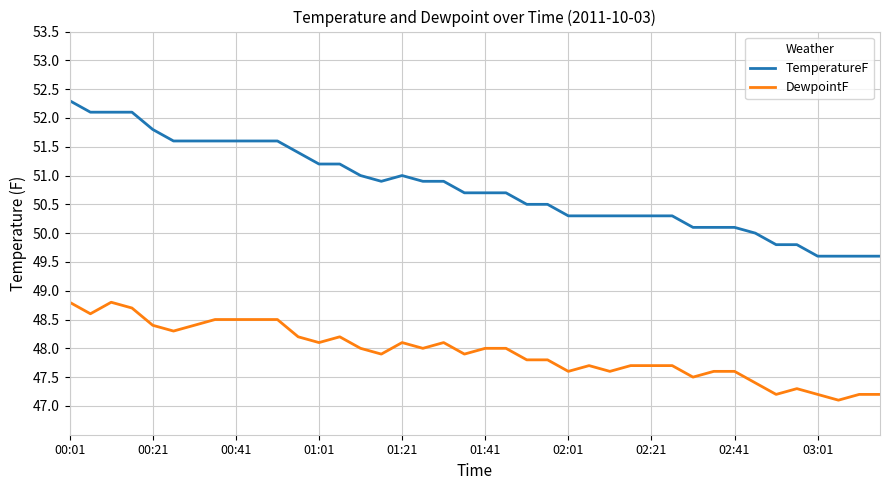

What is the minimum value for TemperatureF?

49.6